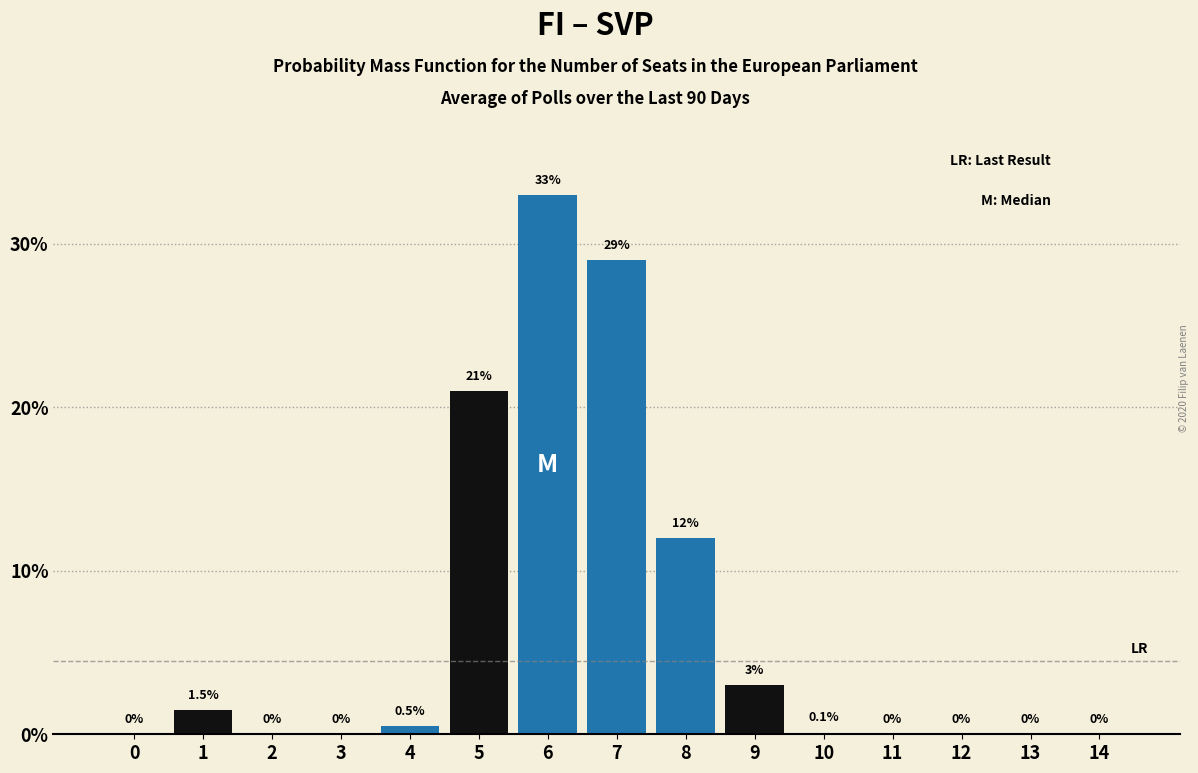

Reading left to right, extract all data points from this chart.

0=0.0	1=1.5	2=0.0	3=0.0	4=0.5	5=21.0	6=33.0	7=29.0	8=12.0	9=3.0	10=0.1	11=0.0	12=0.0	13=0.0	14=0.0